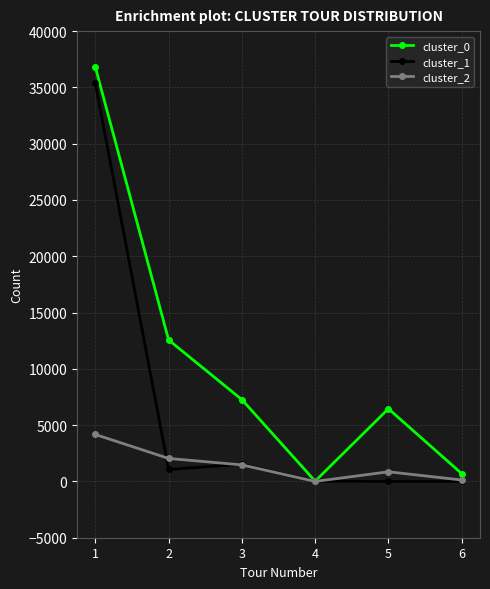

What is the total value across all series at 1?

76345